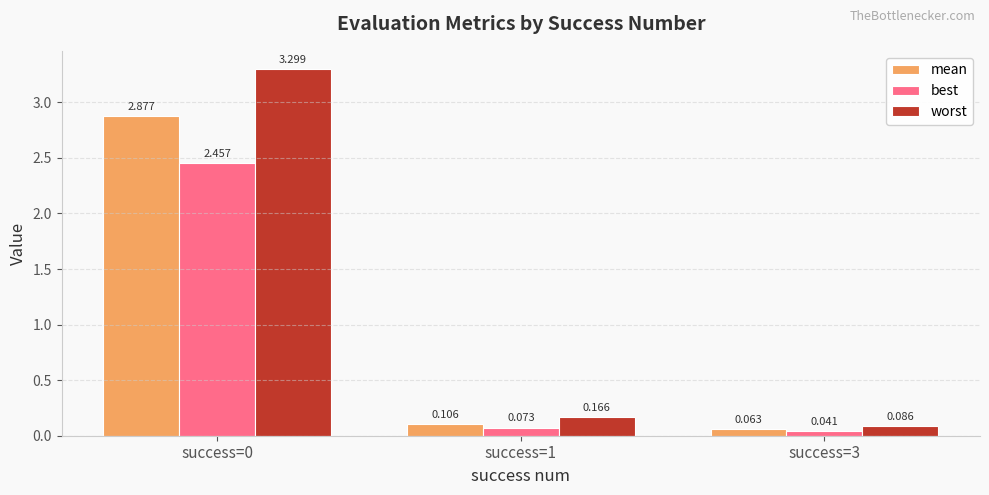

What is the sum of all mean values?

3.0